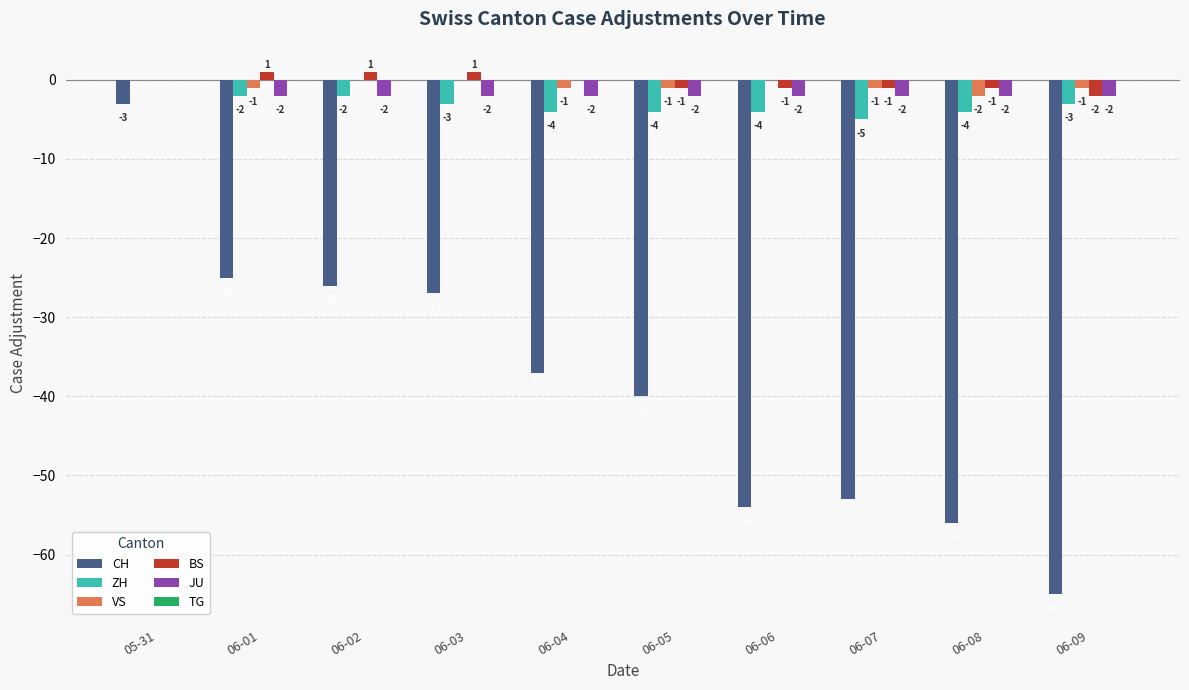

Between 06-03 and 06-06, which series saw the biggest shift?

CH